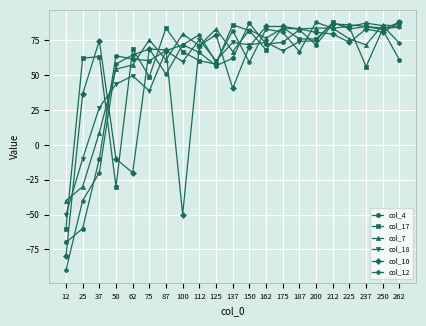

What is the lowest value of the col_7 series?

-40.0